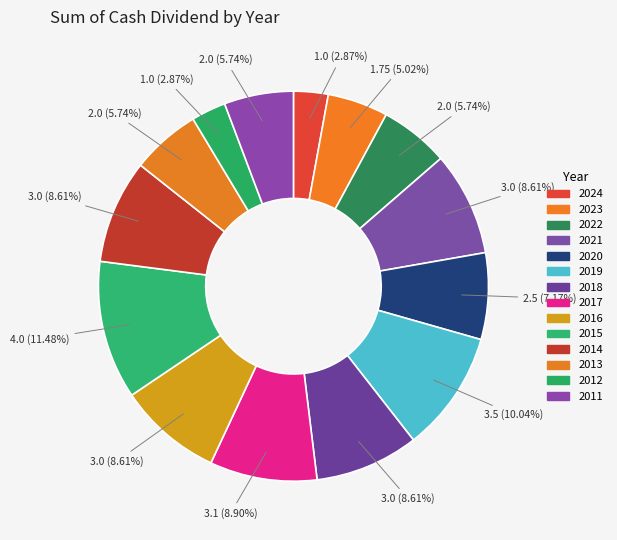

What percentage is NOT represented by 2014?

91.4%